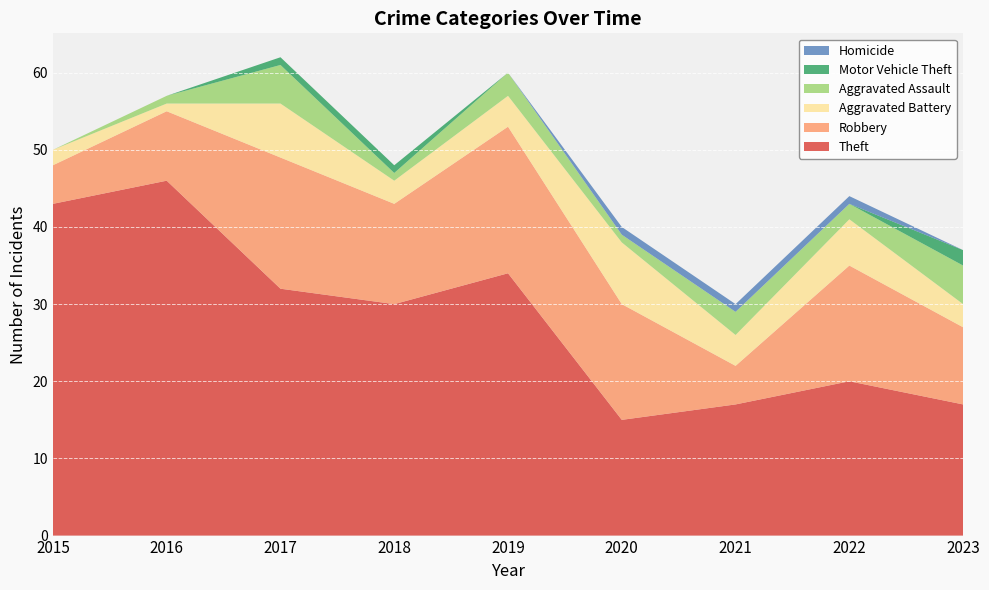

Reading left to right, list all the values displayed in this chart.

Theft: 43	46	32	30	34	15	17	20	17
Robbery: 5	9	17	13	19	15	5	15	10
Aggravated Battery: 2	1	7	3	4	8	4	6	3
Aggravated Assault: 0	1	5	1	3	1	3	2	5
Motor Vehicle Theft: 0	0	1	1	0	0	0	0	2
Homicide: 0	0	0	0	0	1	1	1	0